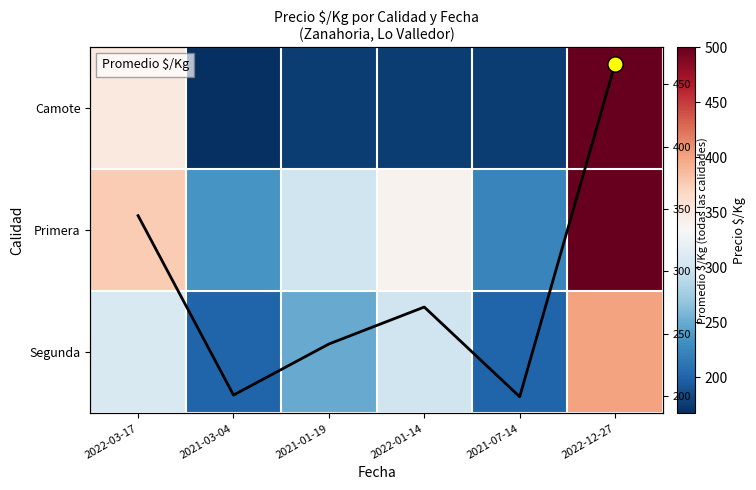

Which label corresponds to the smallest value in the chart?

2021-03-04